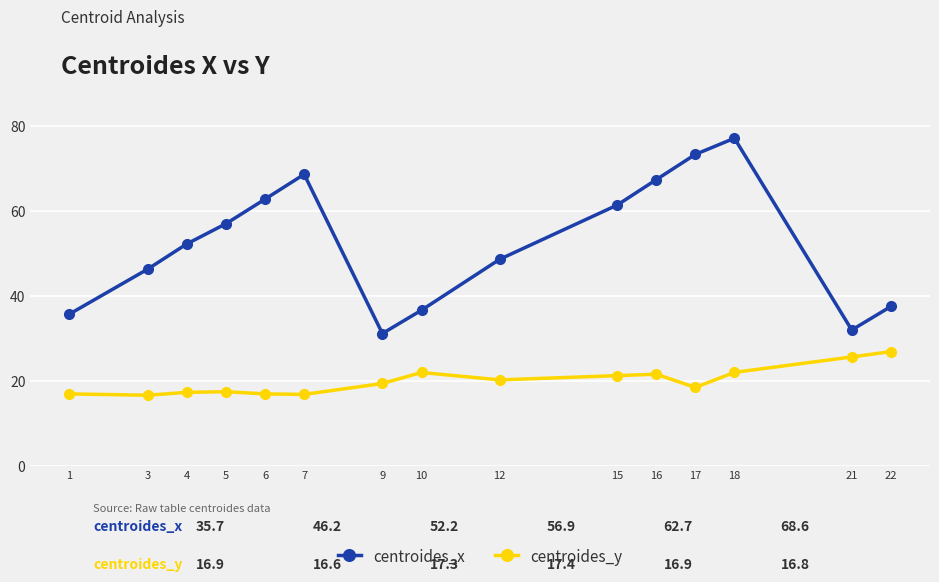

What is the minimum value for centroides_x?

31.1